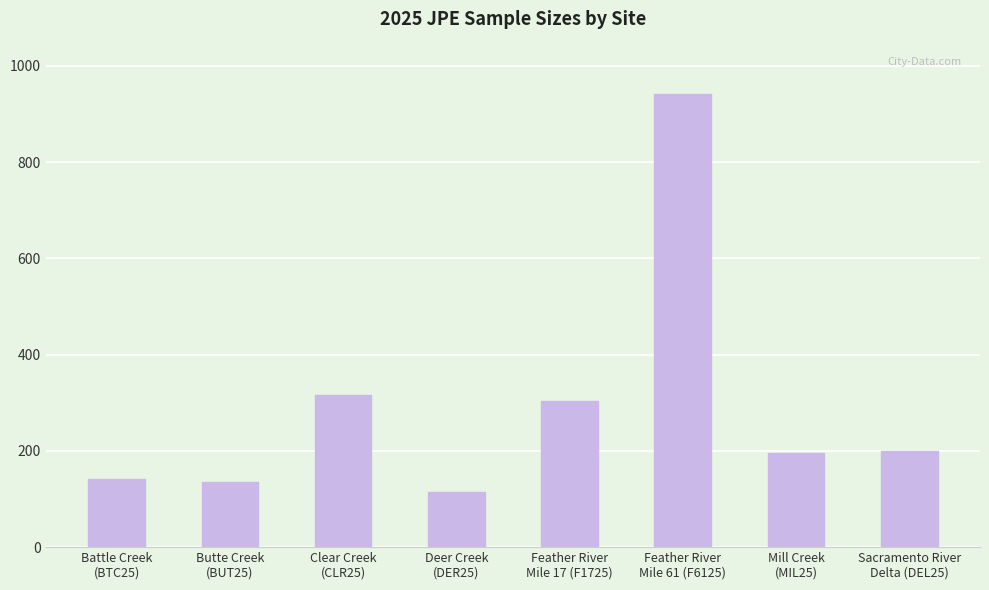

How many values are below 199?

4